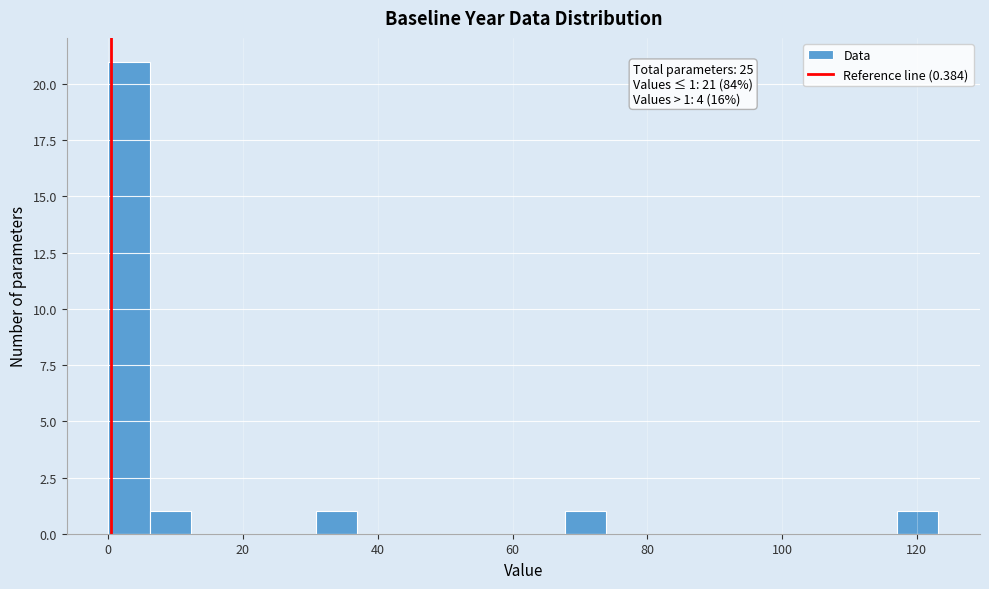

Read against the x-axis, roughly where is the centre of the tallest bar?

4